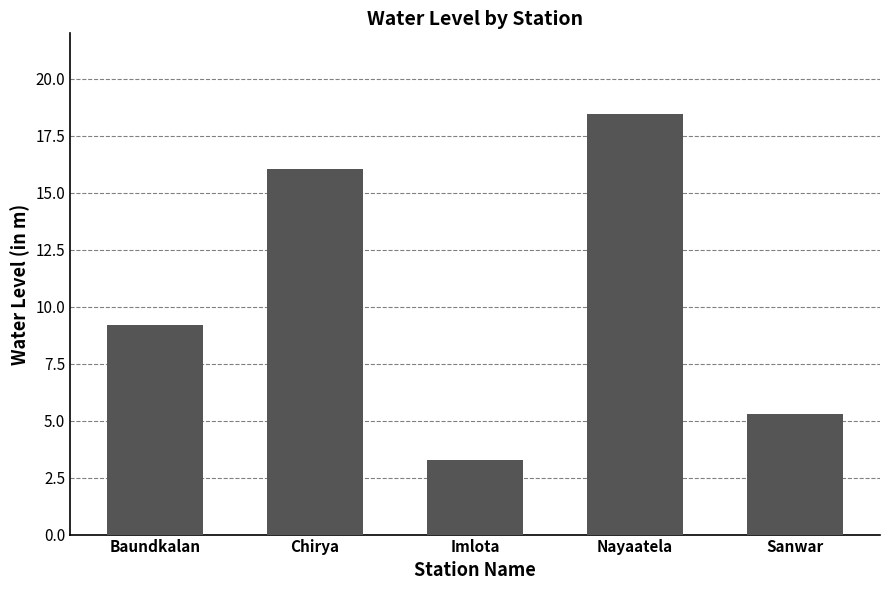

How many data points does each series have?

5